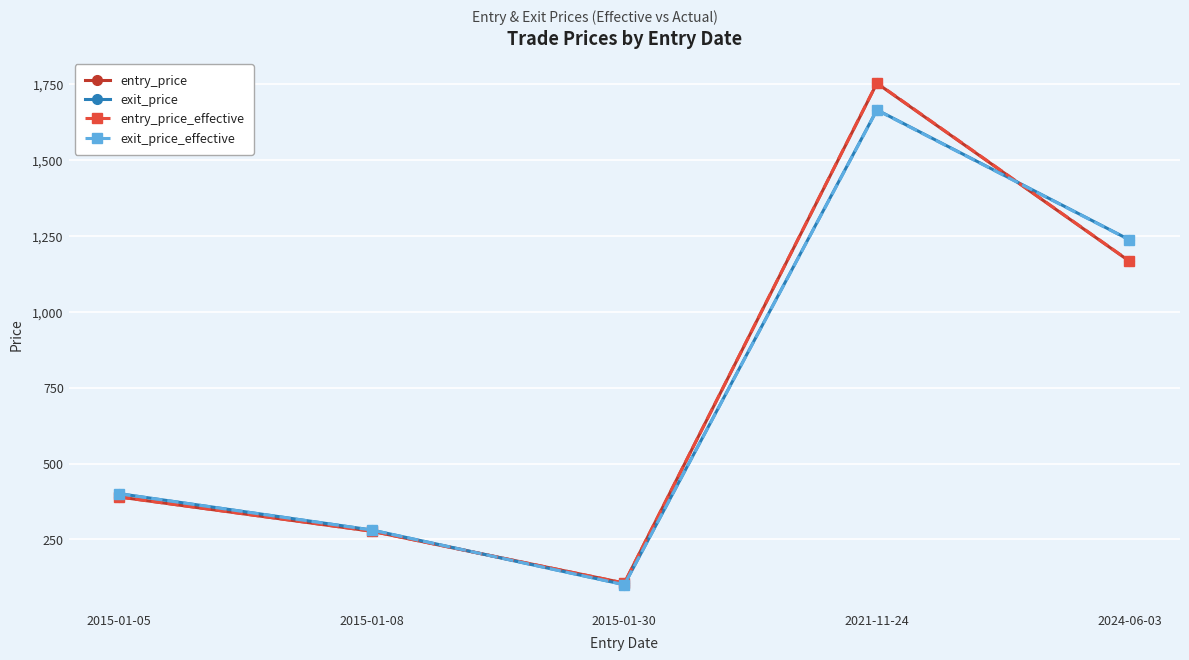

Rank the categories by exit_price_effective value from lowest to highest.

2015-01-30, 2015-01-08, 2015-01-05, 2024-06-03, 2021-11-24